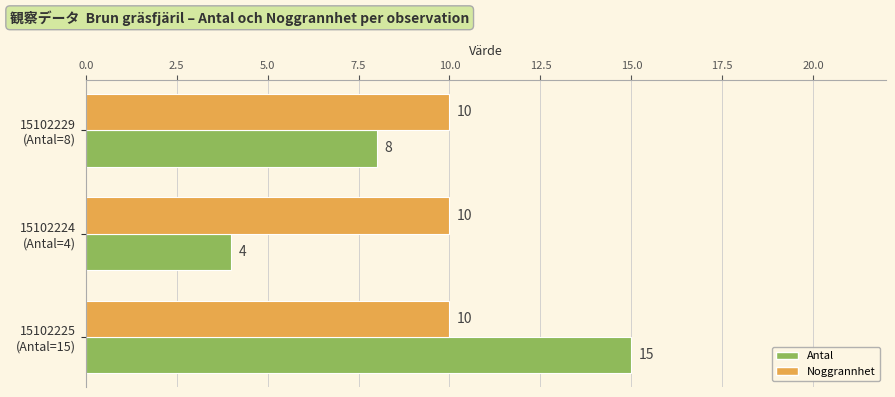

At how many categories does at least one series exceed 11?

1